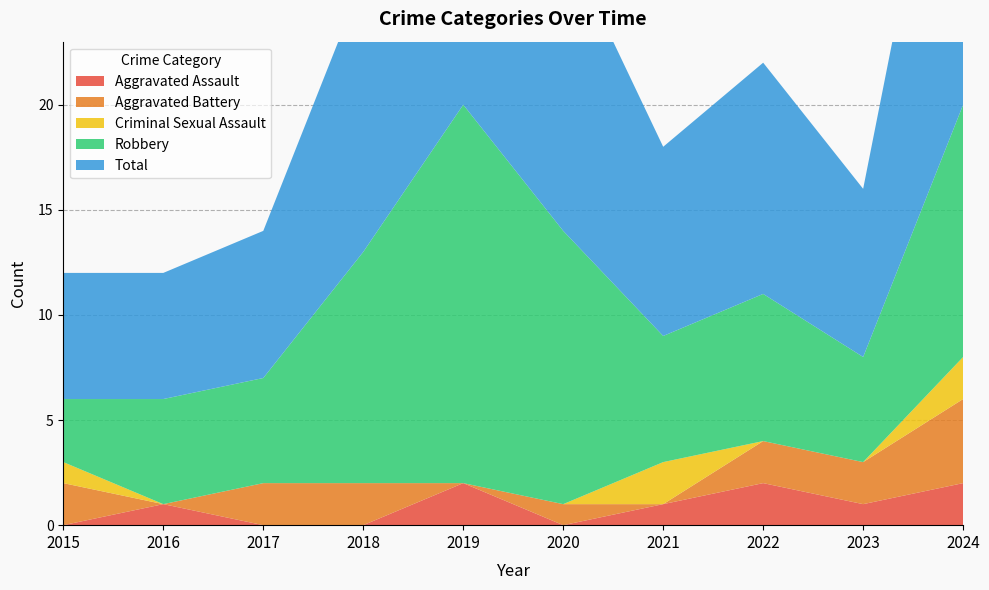

Reading left to right, transcribe all the data shown in this chart.

Aggravated Assault: 0	1	0	0	2	0	1	2	1	2
Aggravated Battery: 2	0	2	2	0	1	0	2	2	4
Criminal Sexual Assault: 1	0	0	0	0	0	2	0	0	2
Robbery: 3	5	5	11	18	13	6	7	5	12
Total: 6	6	7	13	20	14	9	11	8	20